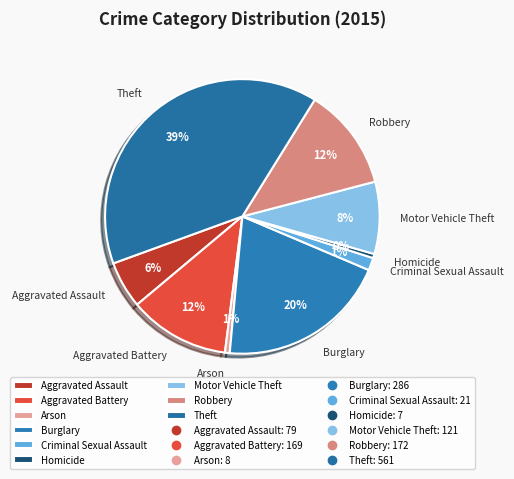

Do Homicide and Theft together represent more than half of the pie?

No